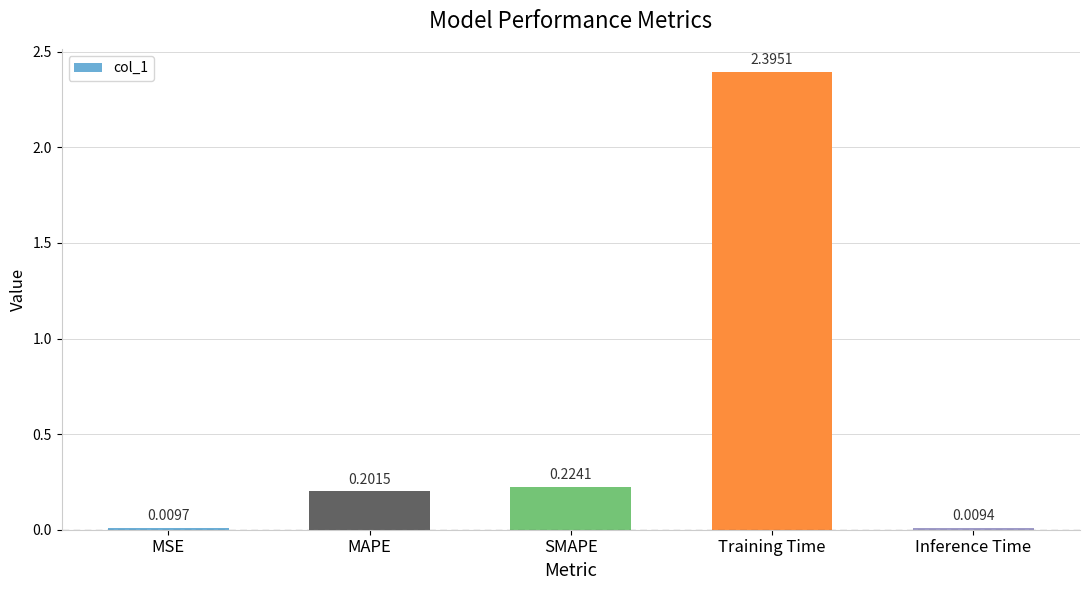

At which category does the chart reach its minimum across all series?

Inference Time